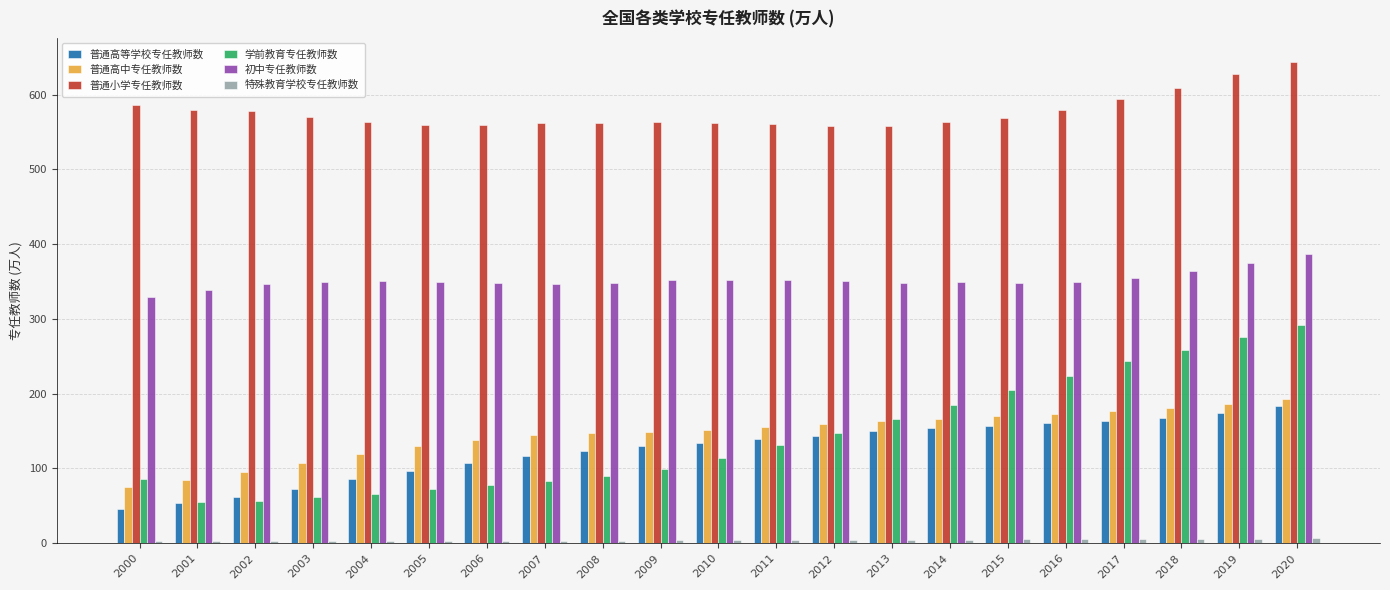

How many bars are there in each group?

6